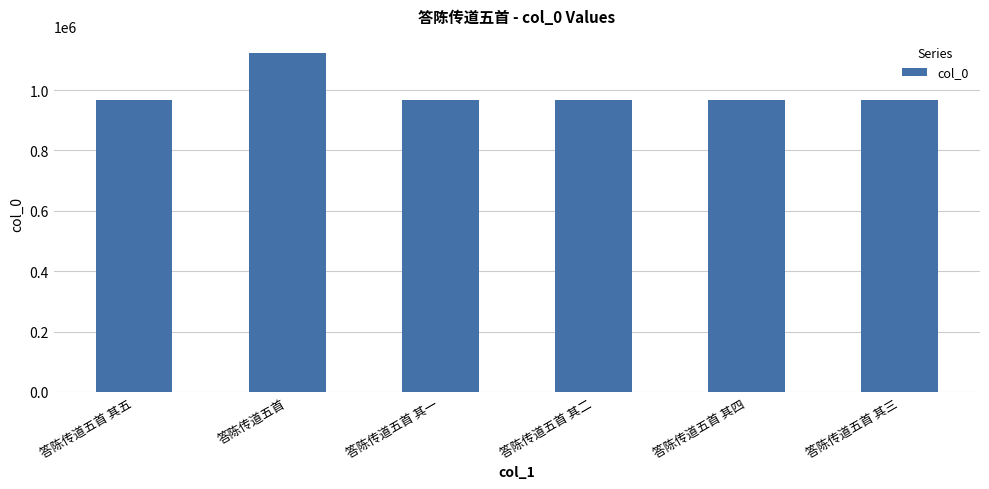

The chart shows a value of 966686 at 答陈传道五首 其三. True or false?

True